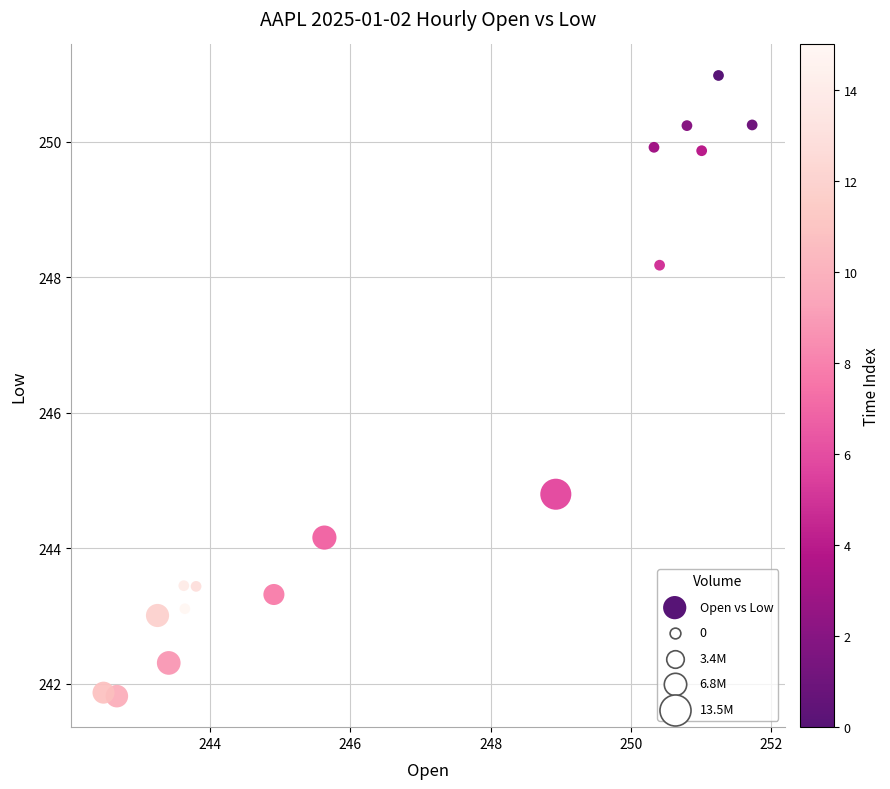

What Y value in the scatter plot is closest to 246?

244.8